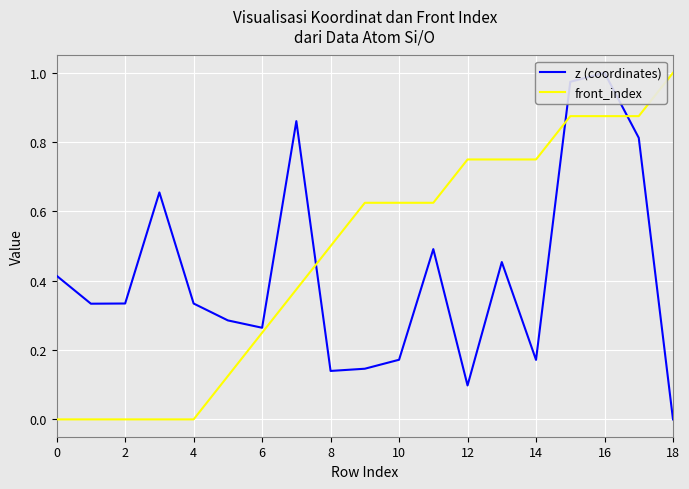

Between 12 and 16, which series saw the biggest shift?

z (coordinates)